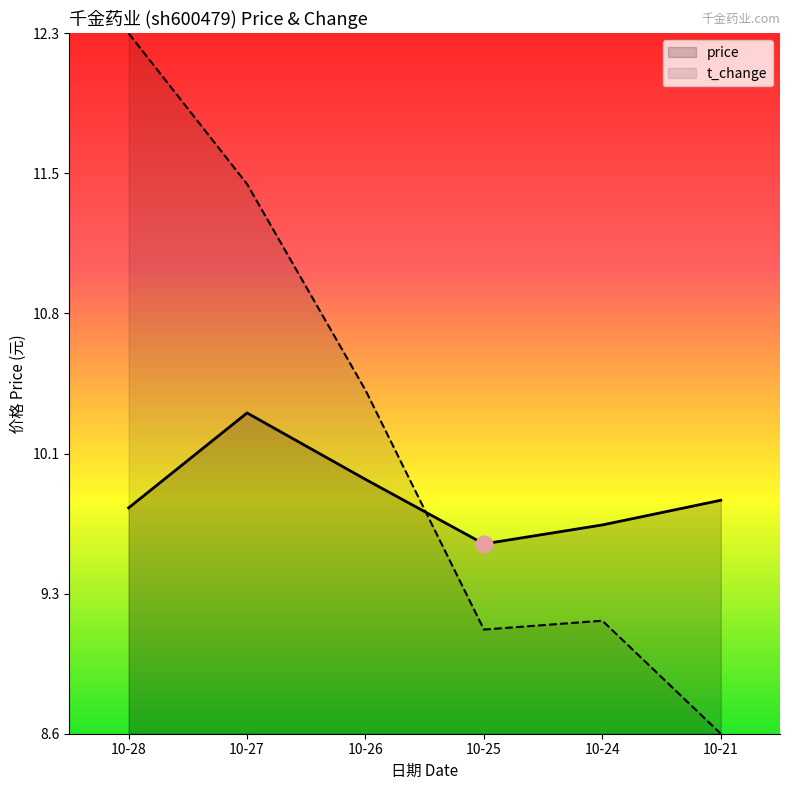

At how many categories does at least one series exceed 10?

3